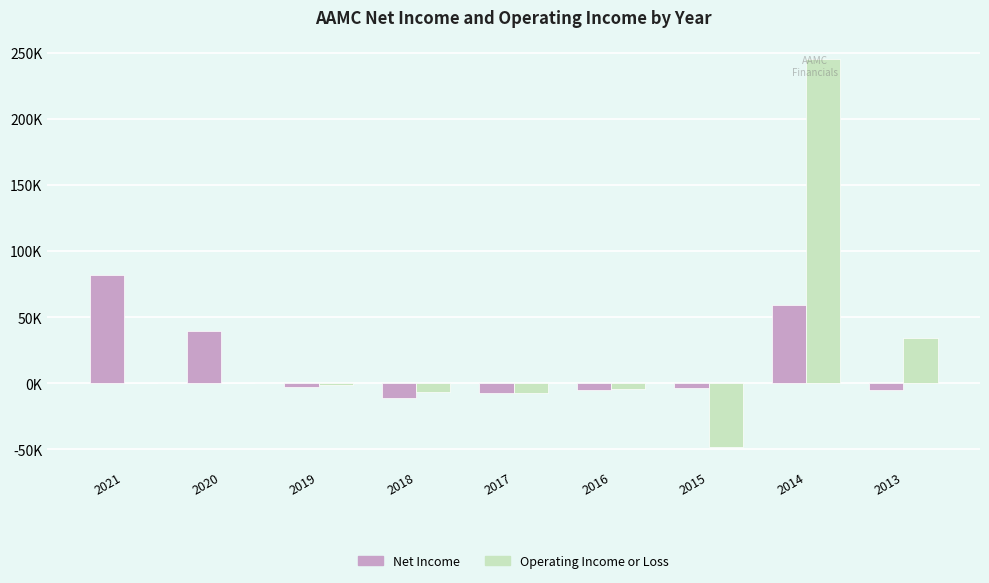

What are all the series names shown in the legend?

Net Income, Operating Income or Loss